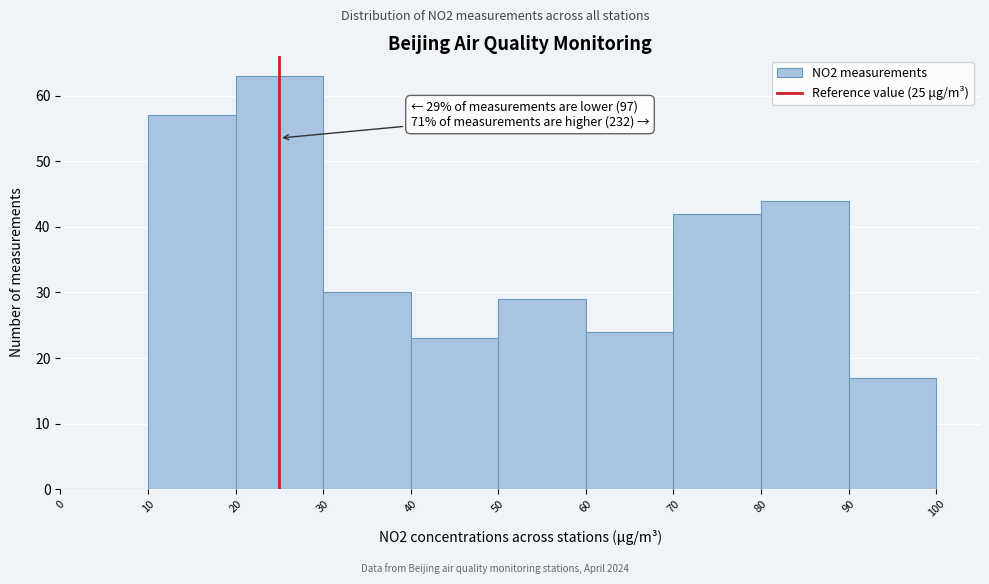

Which range on the x-axis has the tallest bar?

20 to 30